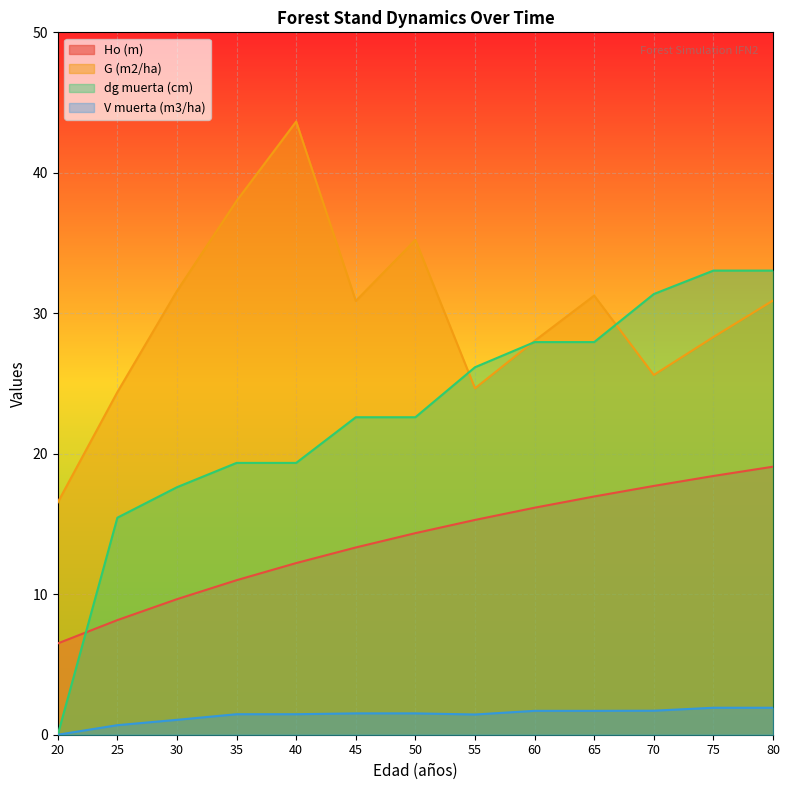

Which series changed the most between 25 and 80?

dg muerta (cm)